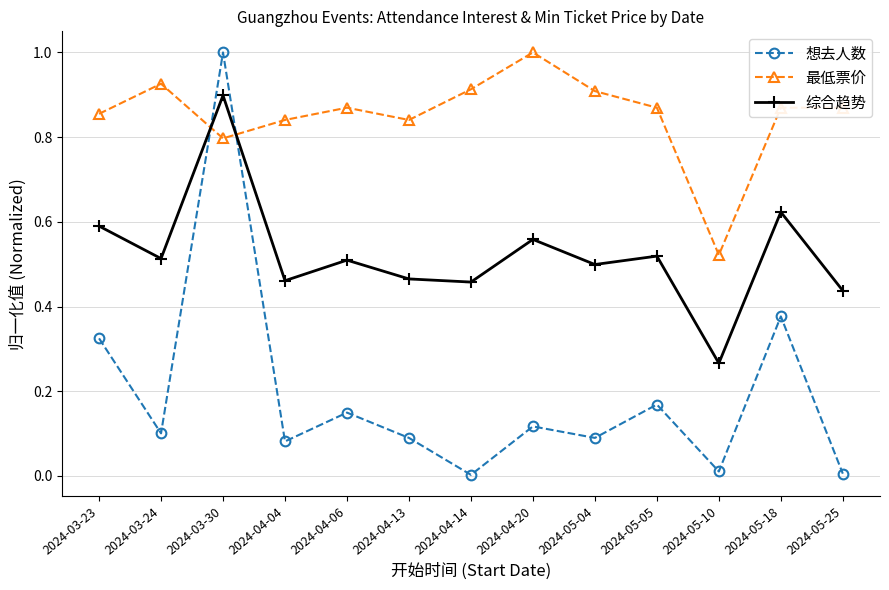

Which series has the largest total across all categories?

最低票价